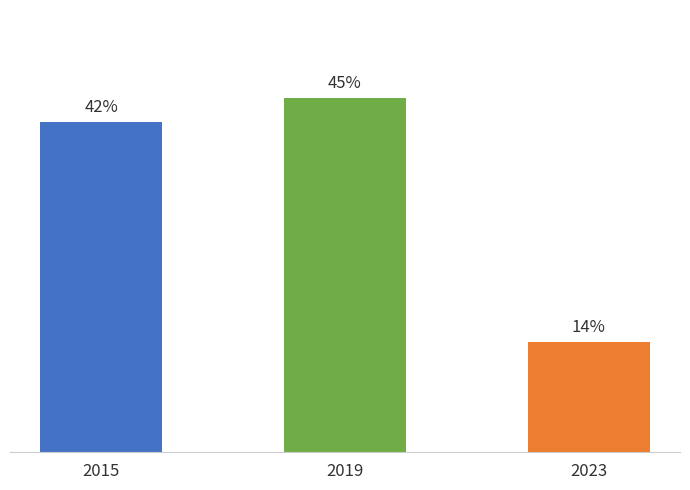

Rank the categories by value from lowest to highest.

2023, 2015, 2019